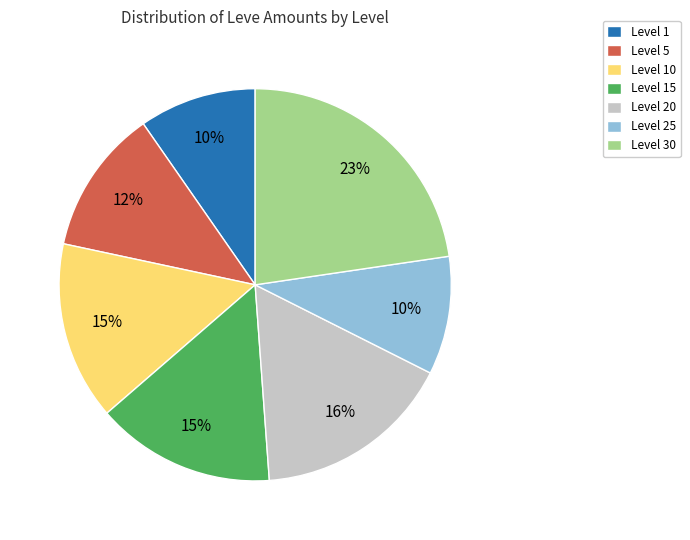

How many slices are in this pie chart?

7